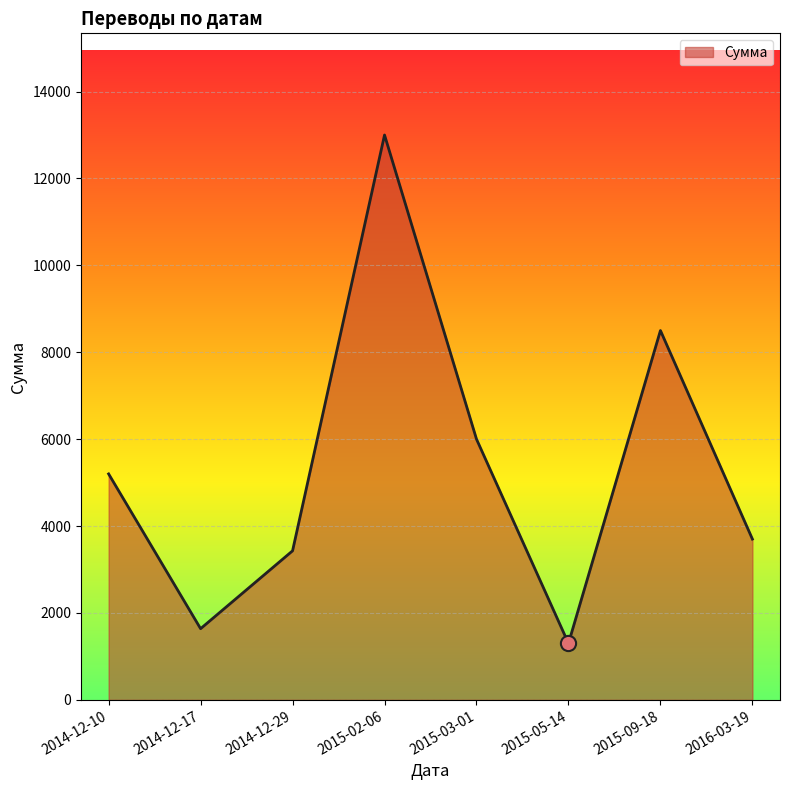

Approximately how many times larger is the value at 2015-02-06 compared to 2014-12-17?

7.9